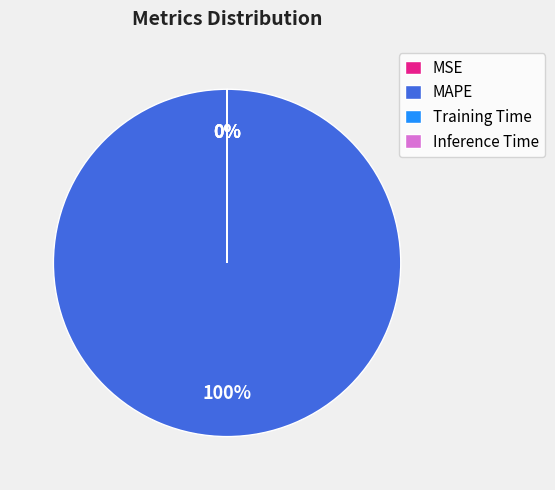

True or false: Inference Time accounts for 10% of the total.

False